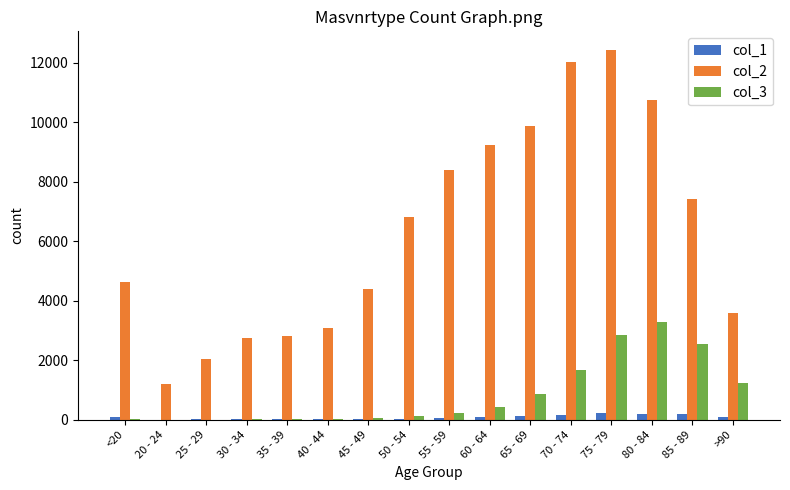

Is the value of col_2 at 65 - 69 greater than the value of col_3 at 70 - 74?

Yes